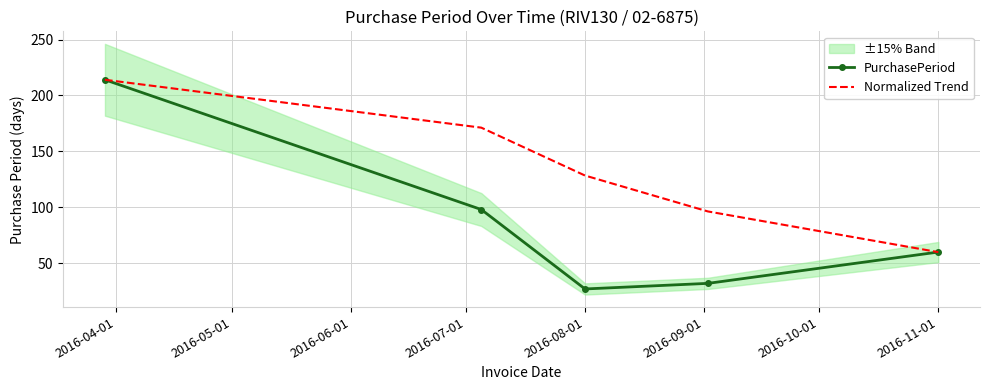

What is the difference between the maximum and minimum values in the PurchasePeriod series?

187.0